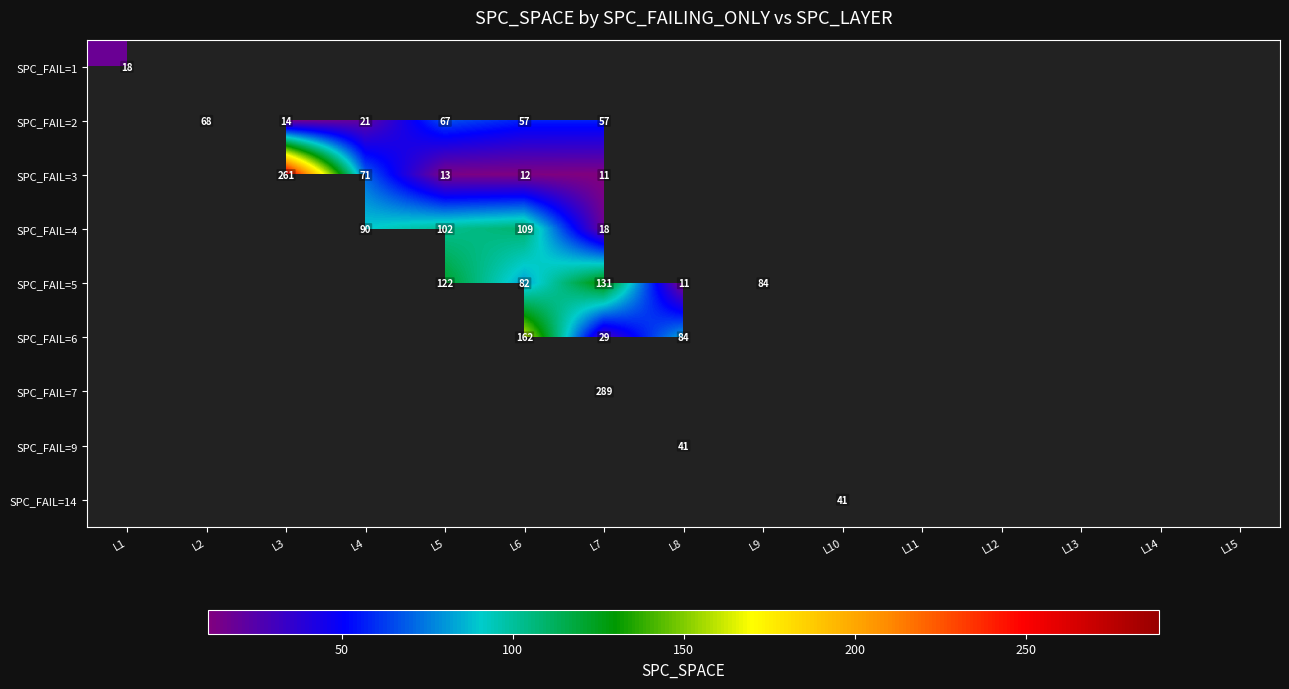

What is the minimum value shown in the chart?

11.0